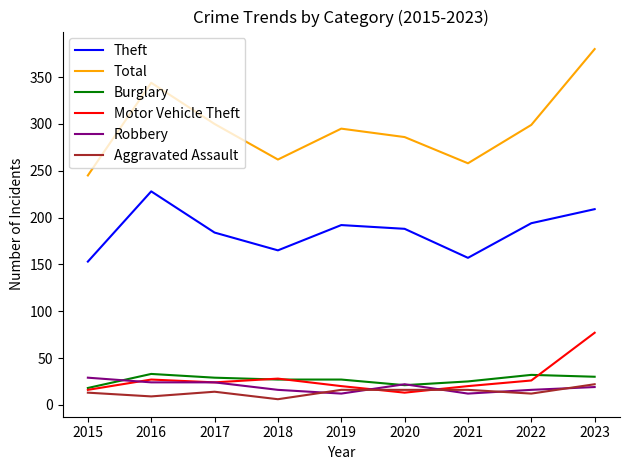

True or false: Total and Aggravated Assault intersect in this chart.

False